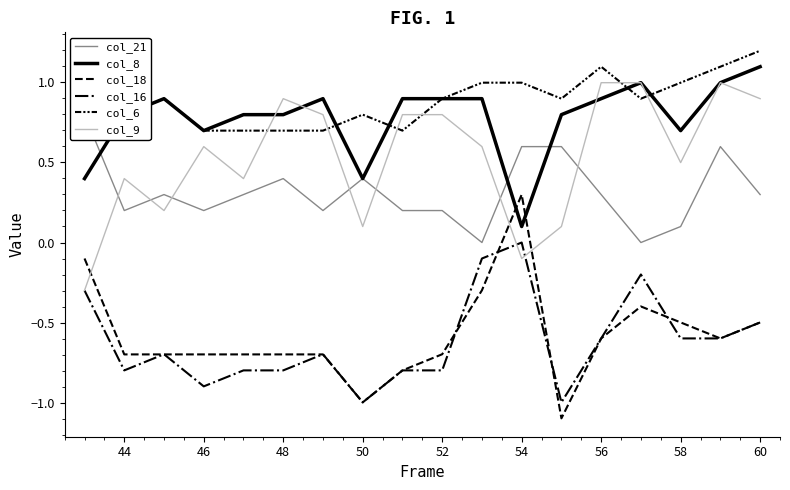

The col_9 series shows 0.9 at 60. True or false?

True